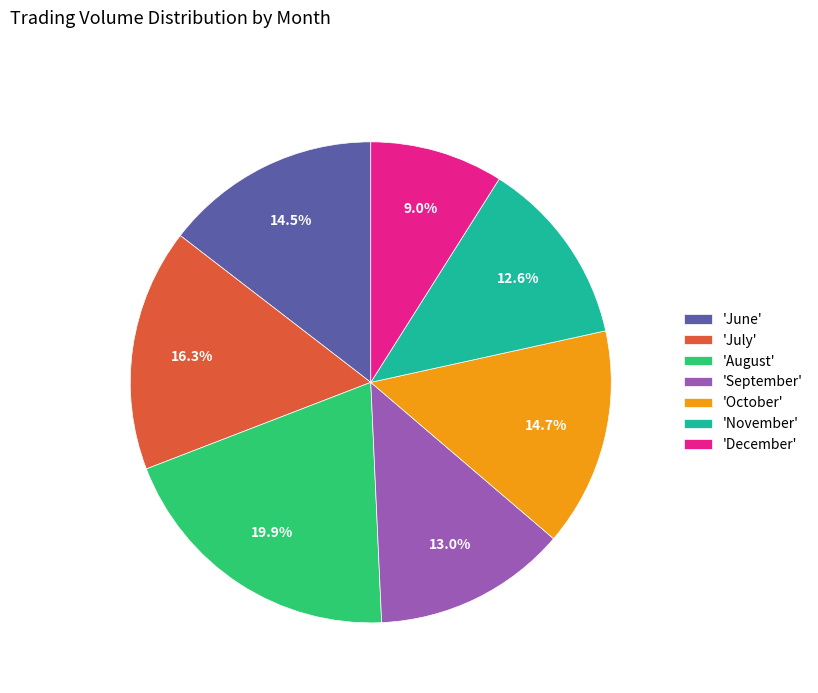

What portion of the pie excludes 'July'?

83.7%